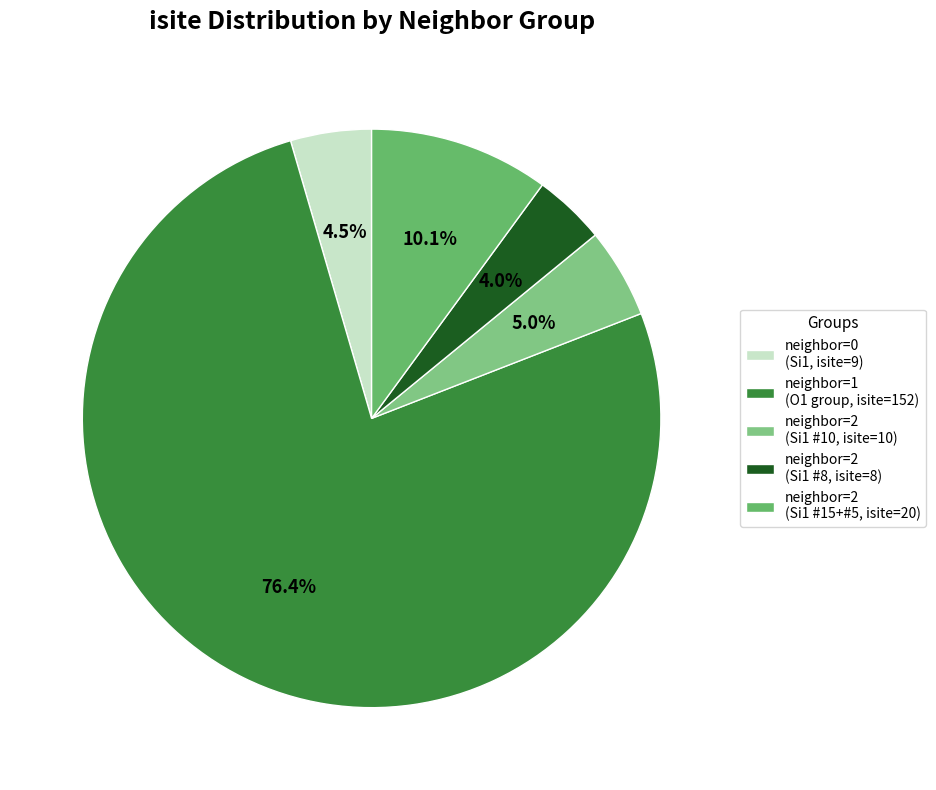

Count the number of slices in the pie.

5